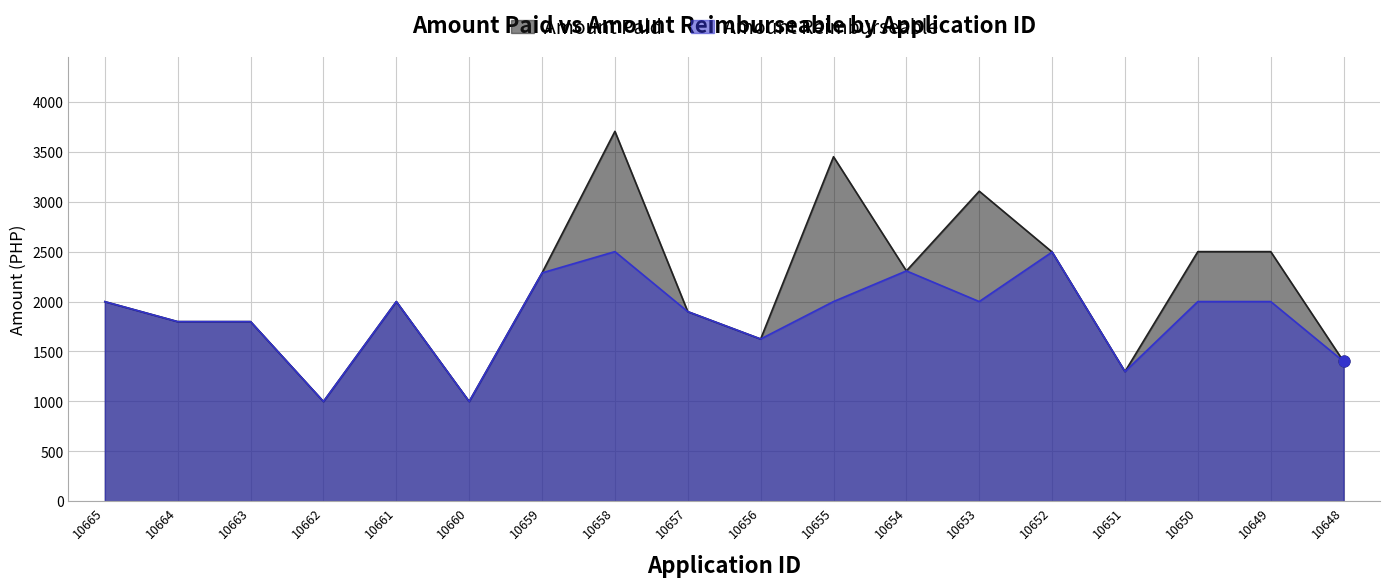

Which series reaches the maximum Y coordinate?

Amount Paid